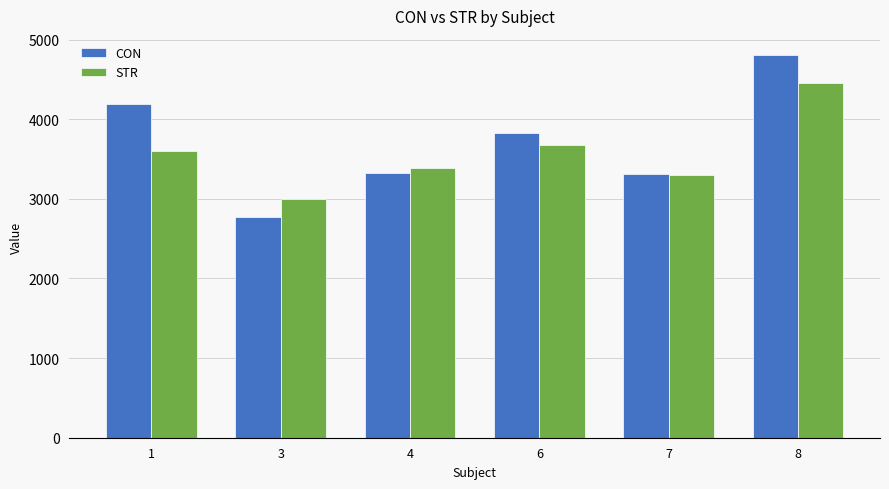

What is the sum of all CON values?

22223.3